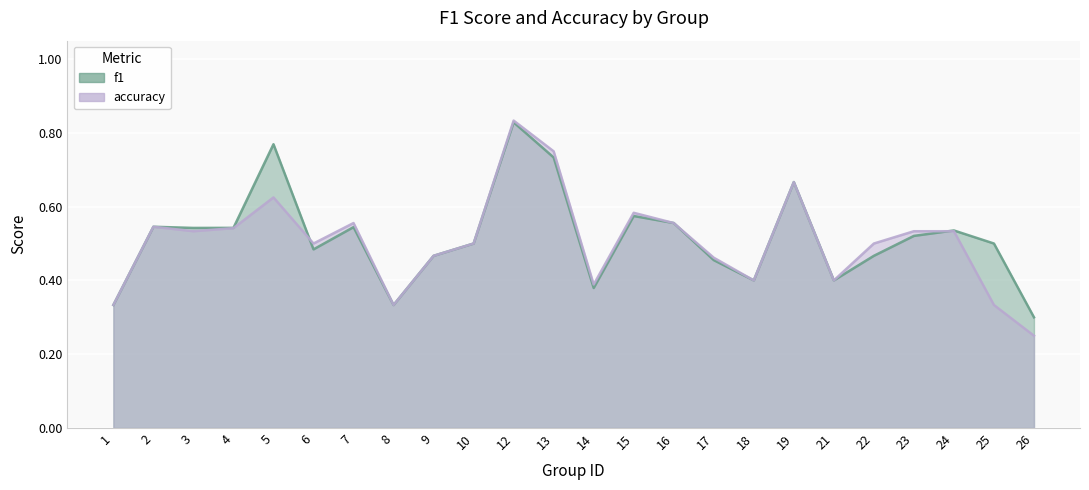

At which category does accuracy reach its first local valley?

3